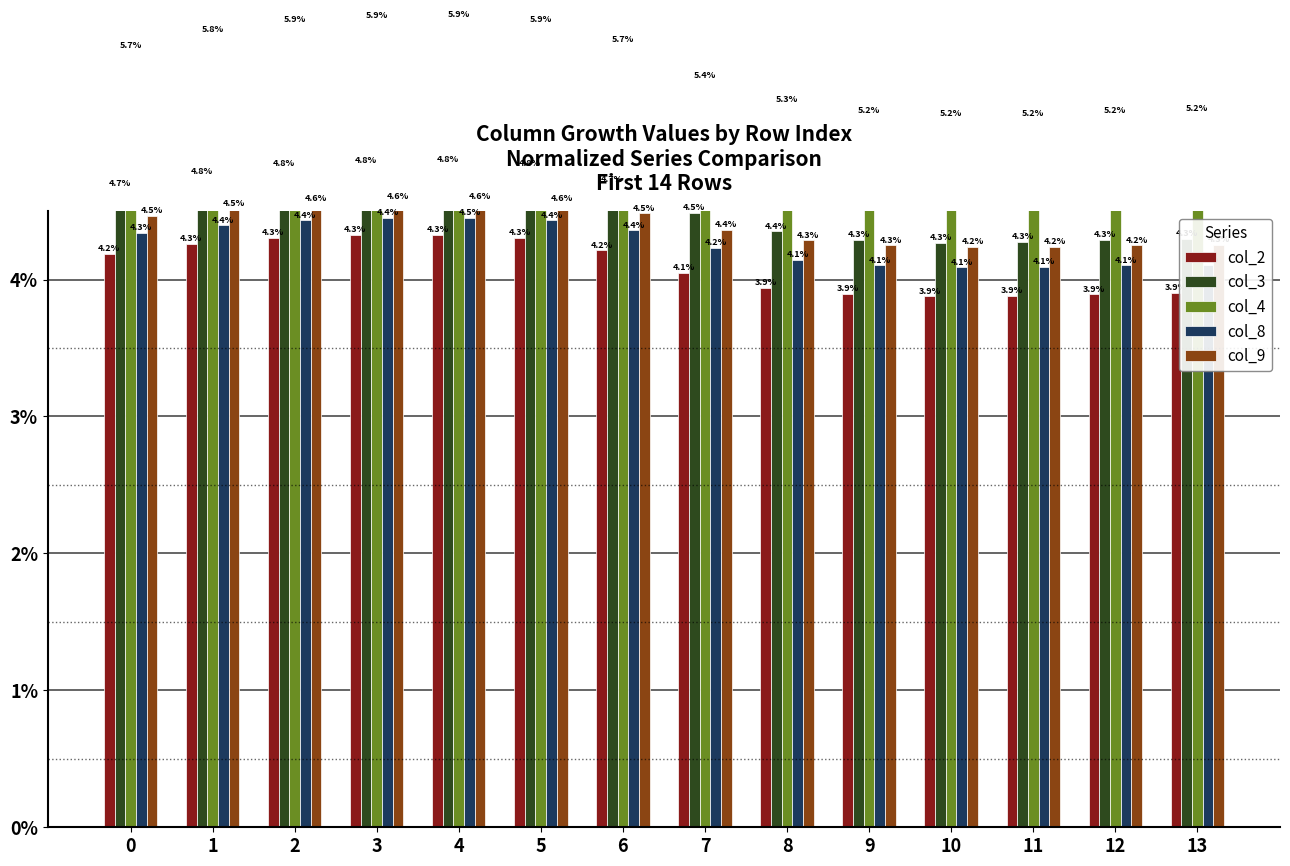

Is the value of col_4 at 7 greater than the value of col_8 at 1?

Yes